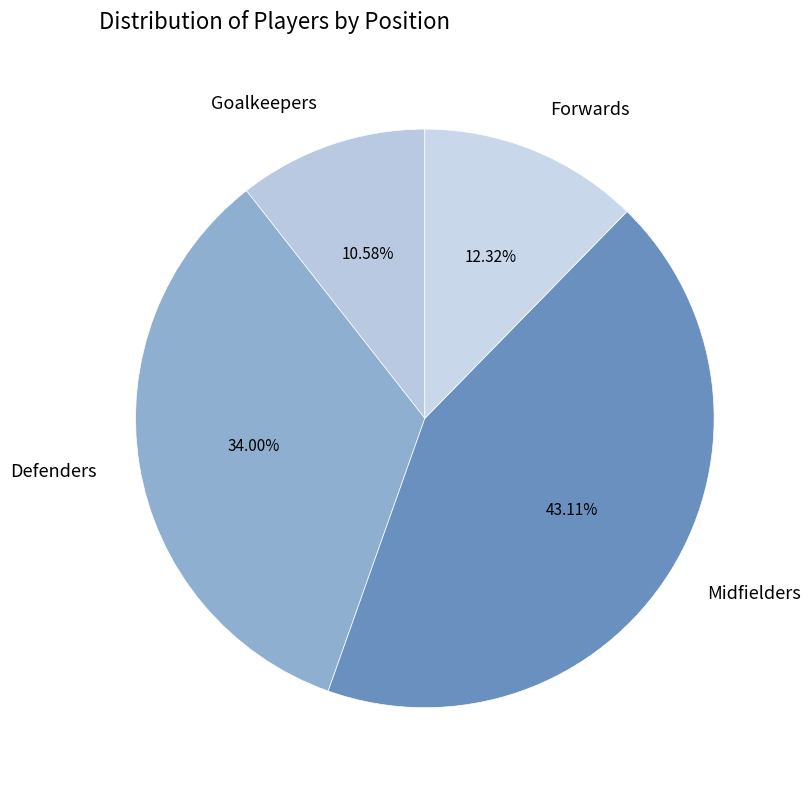

Count the number of slices in the pie.

4